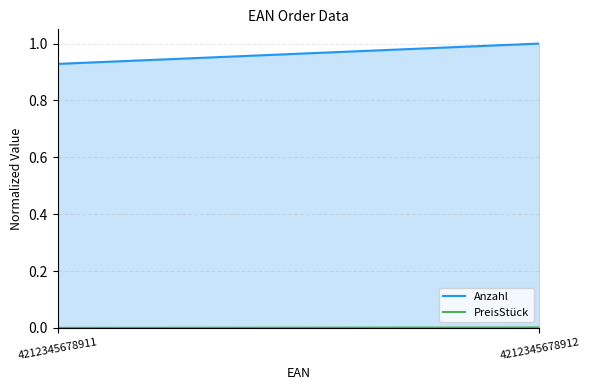

What are all the series names shown in the legend?

Anzahl, PreisStück